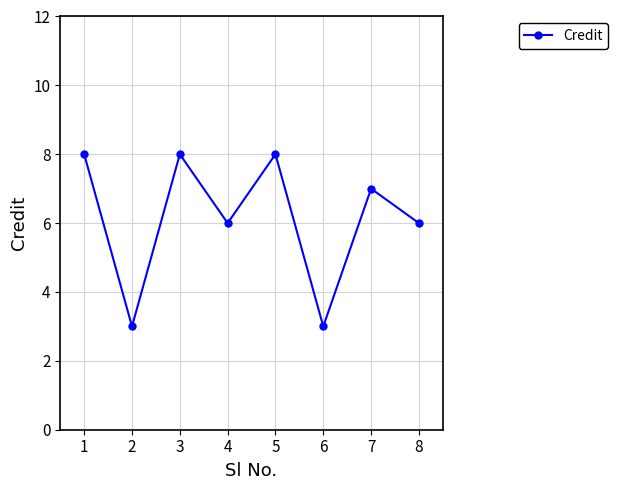

Is it true that the value at 5 is 8?

True